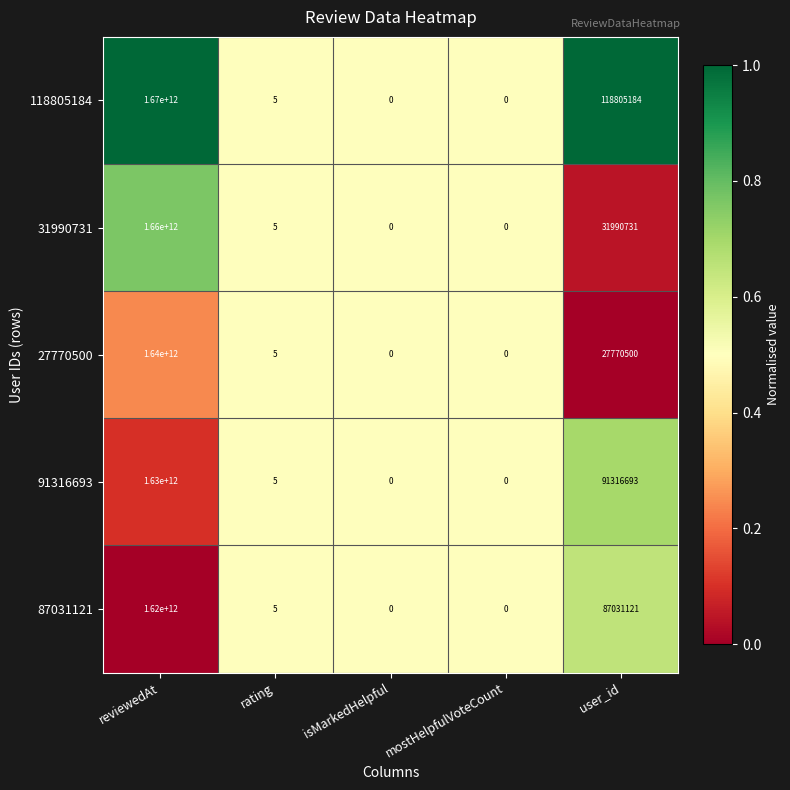

Which label corresponds to the largest value in the chart?

reviewedAt